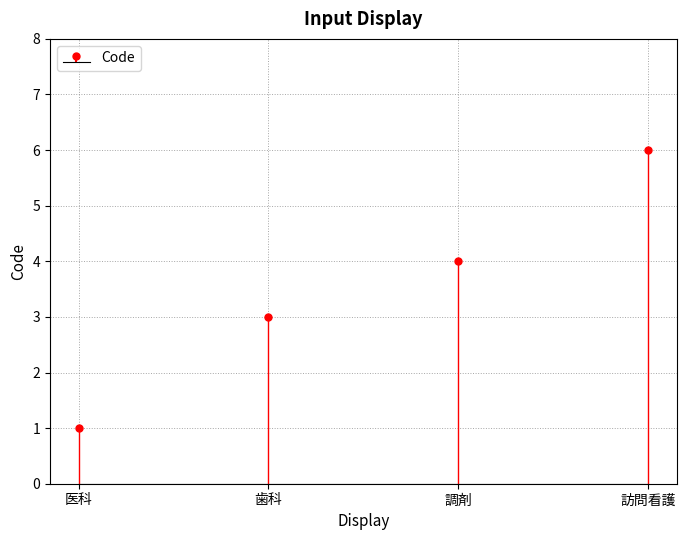

What is the label of the 3rd point from the right?

歯科